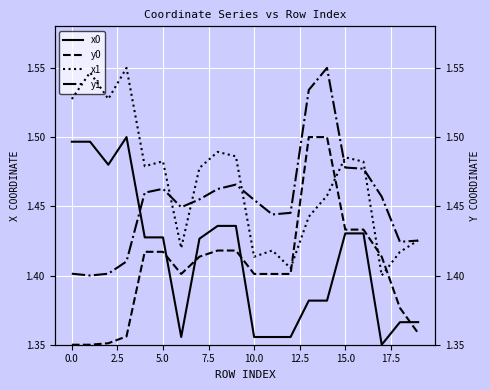

What is the value of the y1 point at the 14th from the left?

1.5